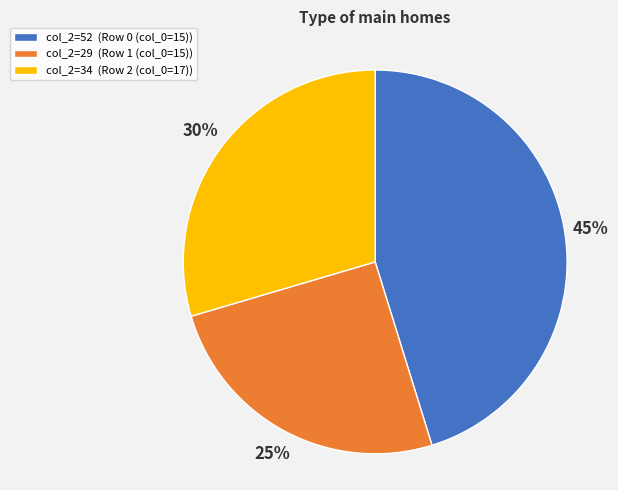

To the nearest percent, what is the average slice percentage?

33%